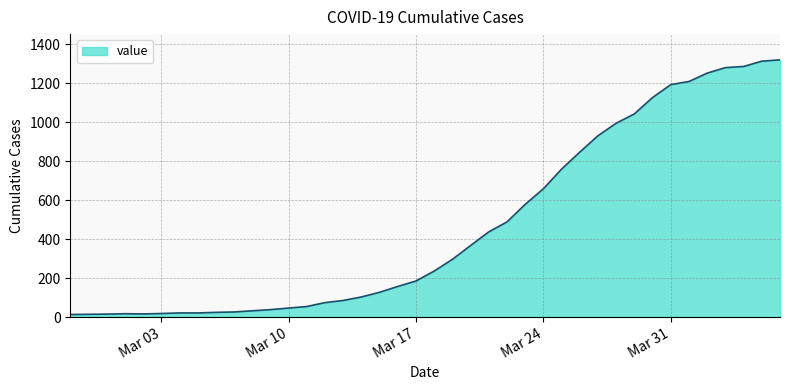

What is the greatest value displayed?

1319